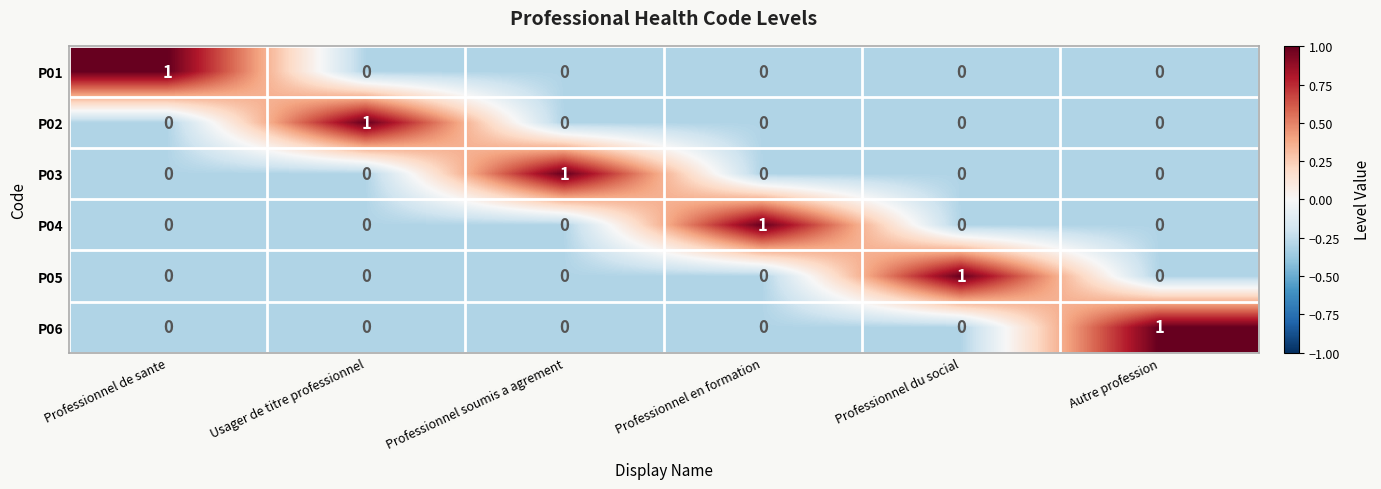

At which label does P06 reach its peak?

Autre profession